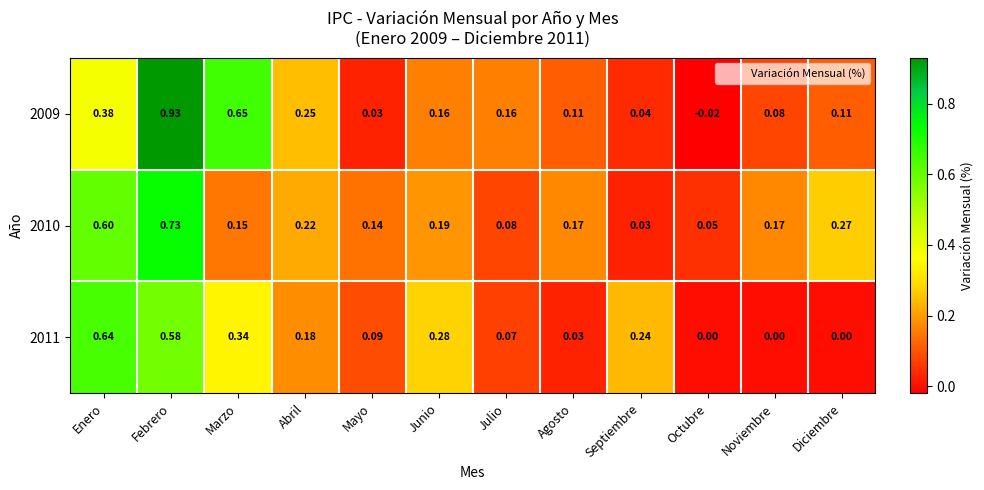

Which label corresponds to the largest value in the chart?

Febrero